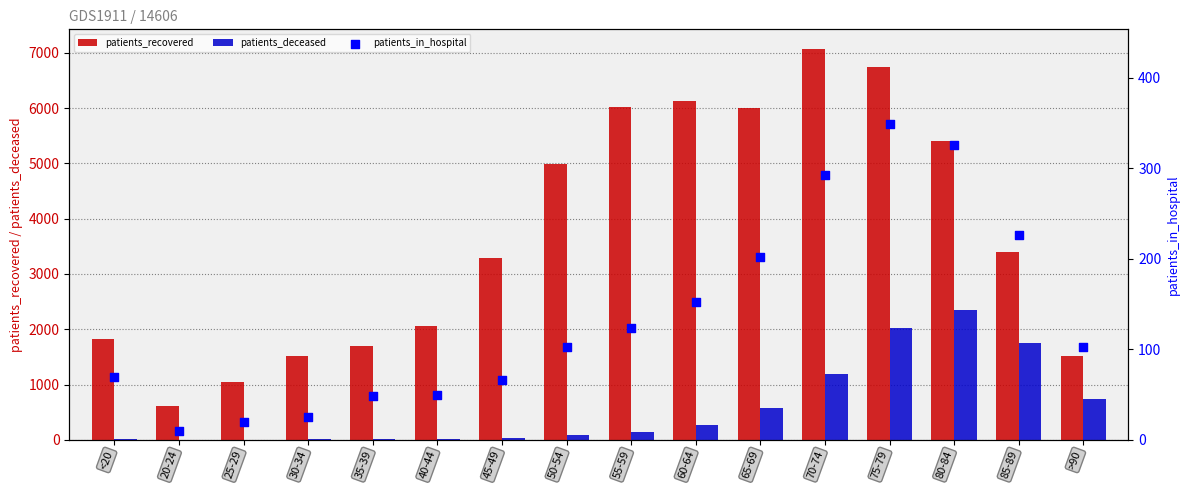

Is the value of patients_recovered at 75-79 greater than the value of patients_deceased at 35-39?

Yes